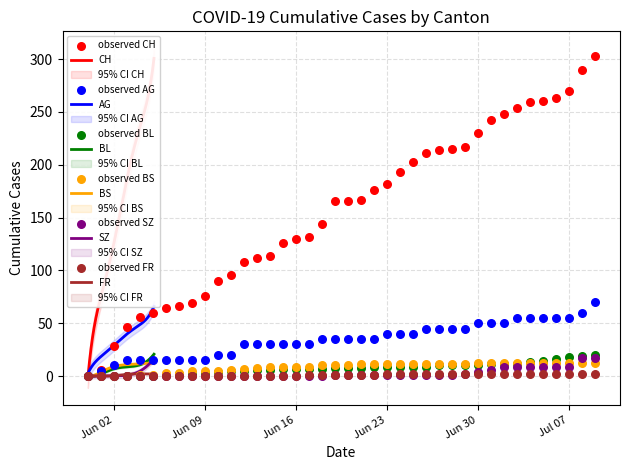

At which category is the sum across all series the highest?

2020-07-09